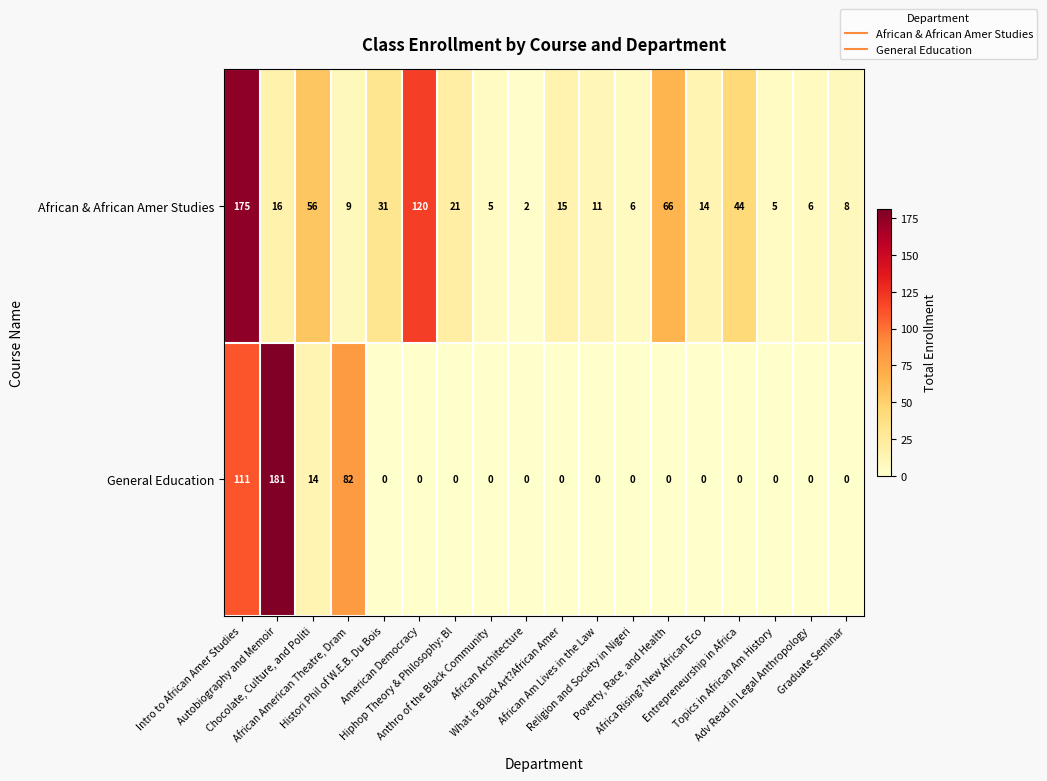

How many series are shown in this chart?

2